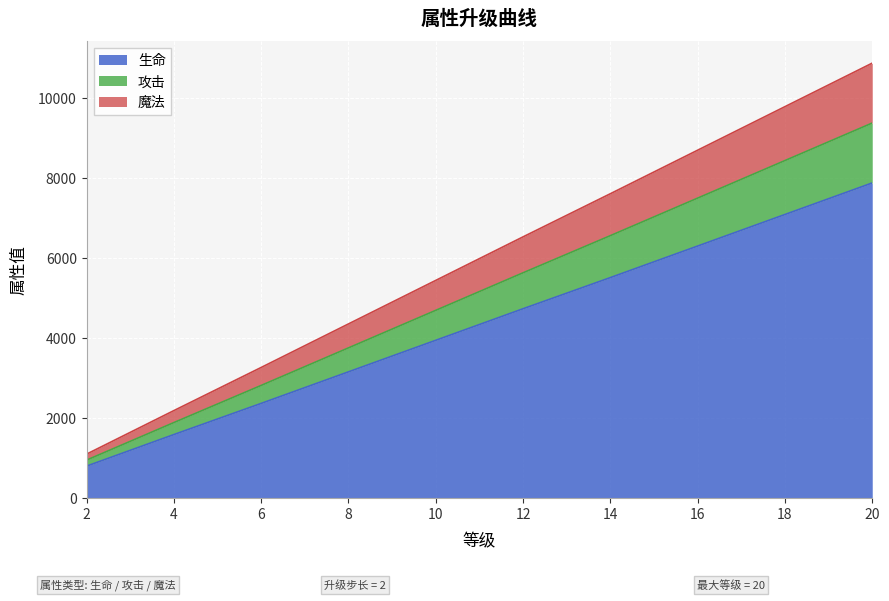

True or false: 攻击 has a value of 18088 at 20.

False